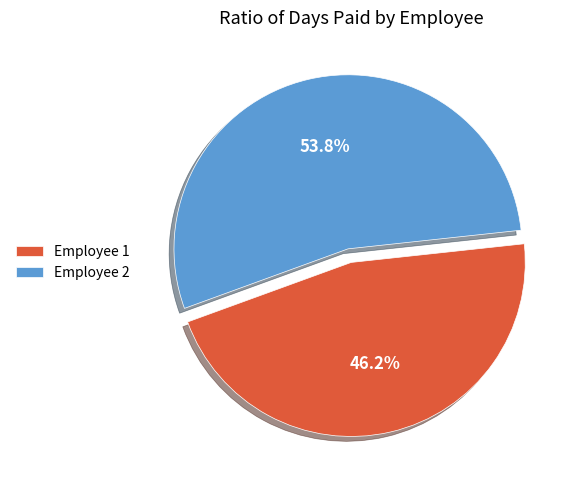

What is the ratio of the value at Employee 2 to the value at Employee 1?

1.2